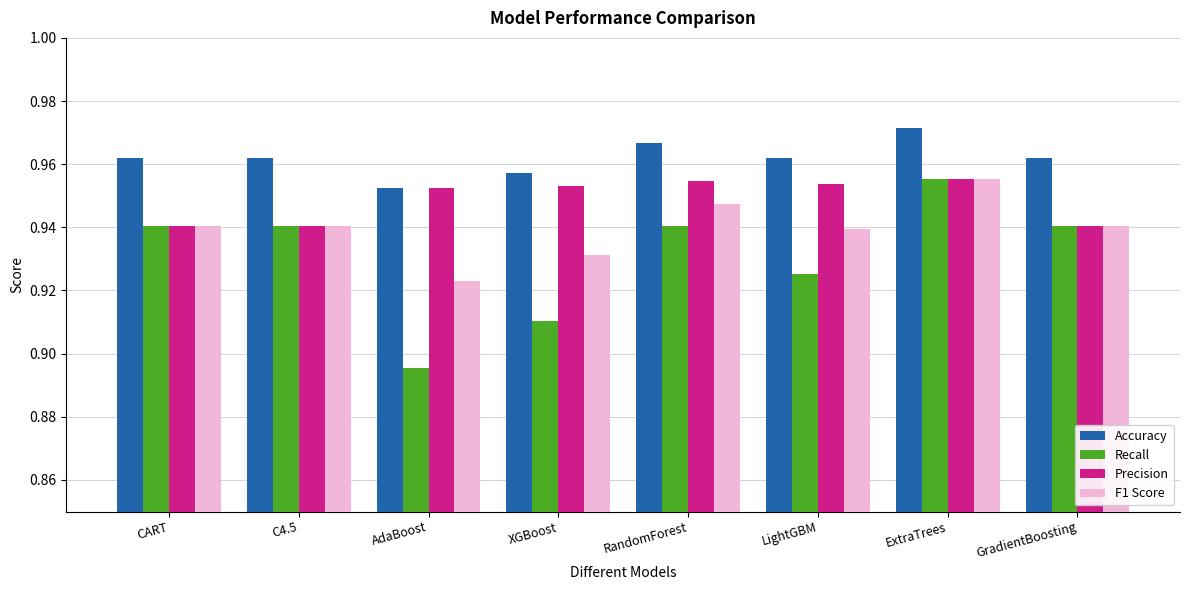

Which label corresponds to the largest value in the chart?

ExtraTrees